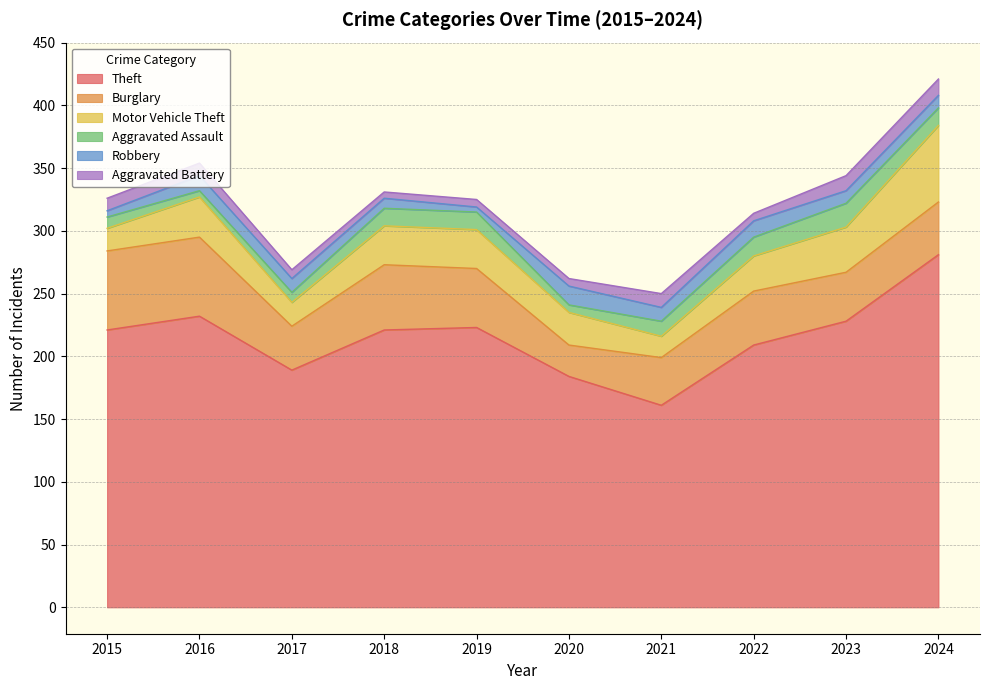

Which has a higher value, 2020 or 2023?

2023